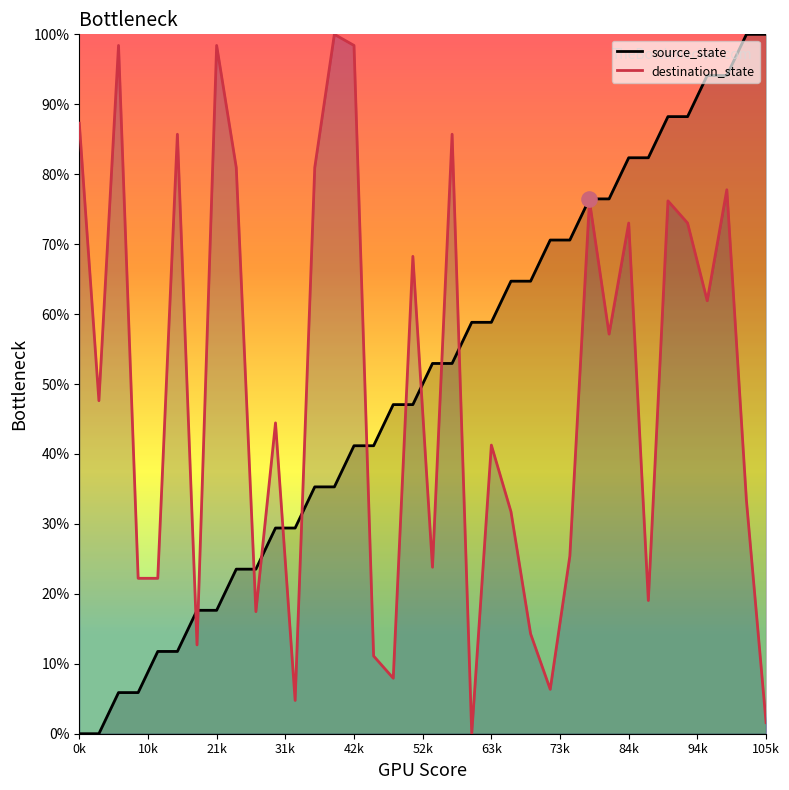

Which series reaches the maximum Y coordinate?

source_state